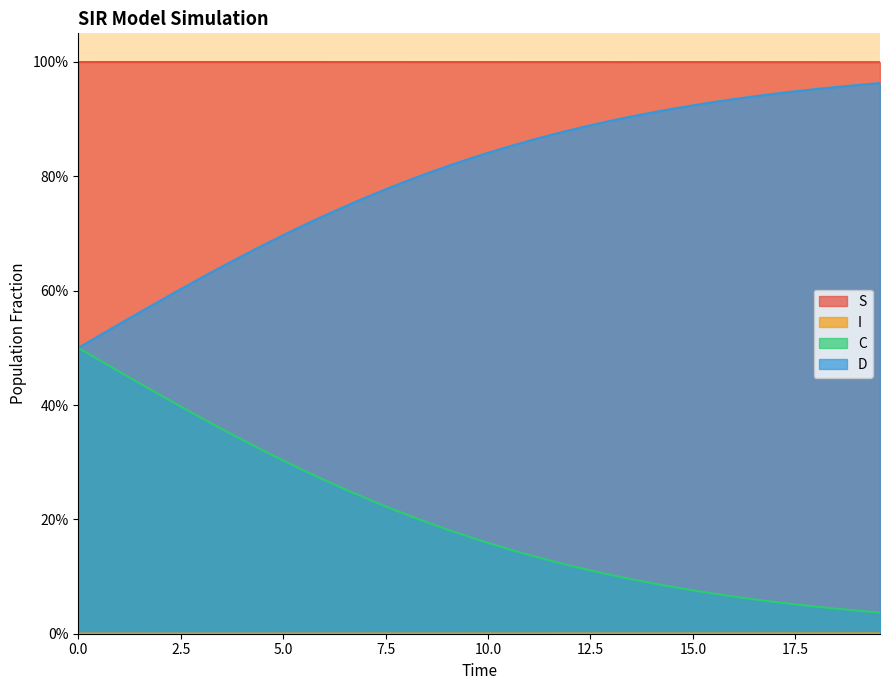

True or false: S and D intersect in this chart.

False